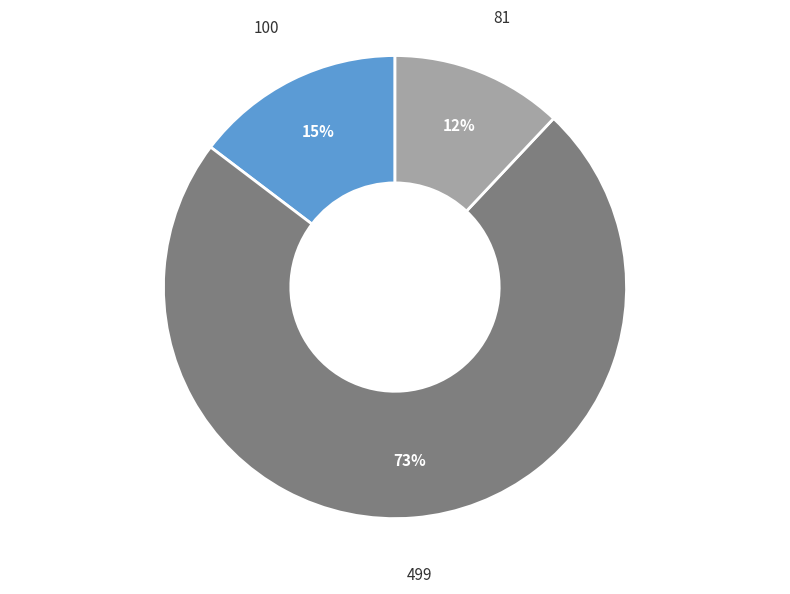

Which has a higher value, 100 or 81?

100